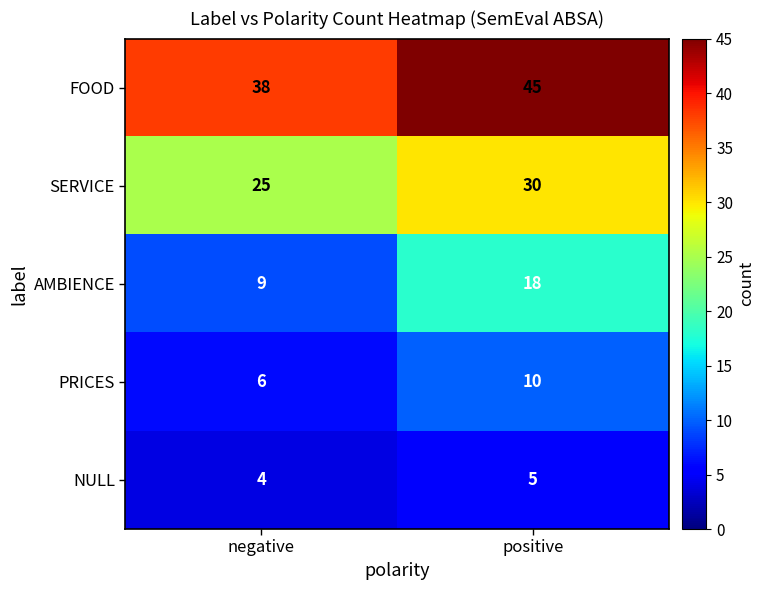

What is the approximate value of AMBIENCE at negative?

9